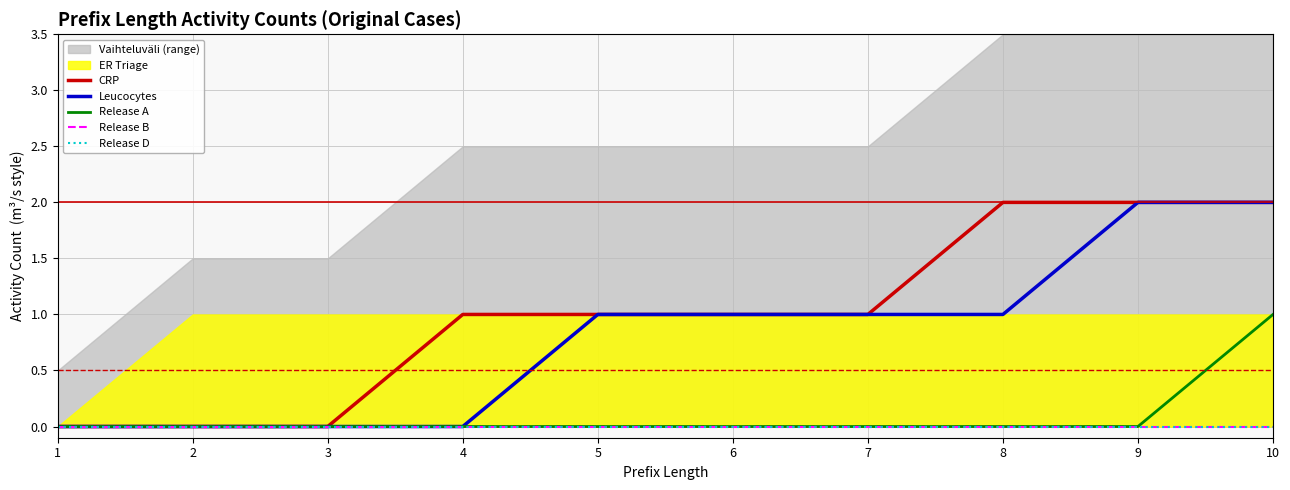

True or false: CRP has a value of 0 at 6.

False